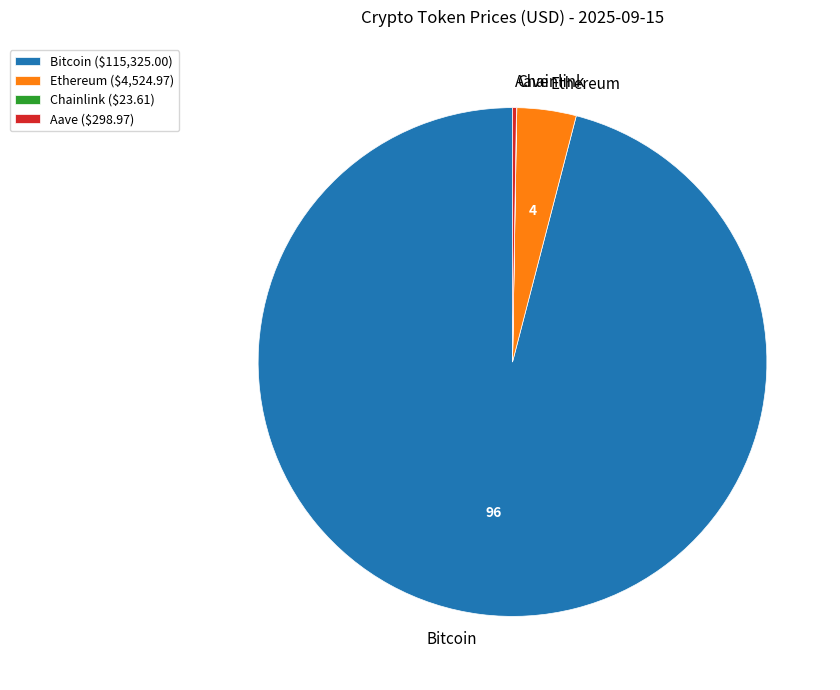

Approximately how many times larger is the value at Bitcoin compared to Ethereum?

25.5